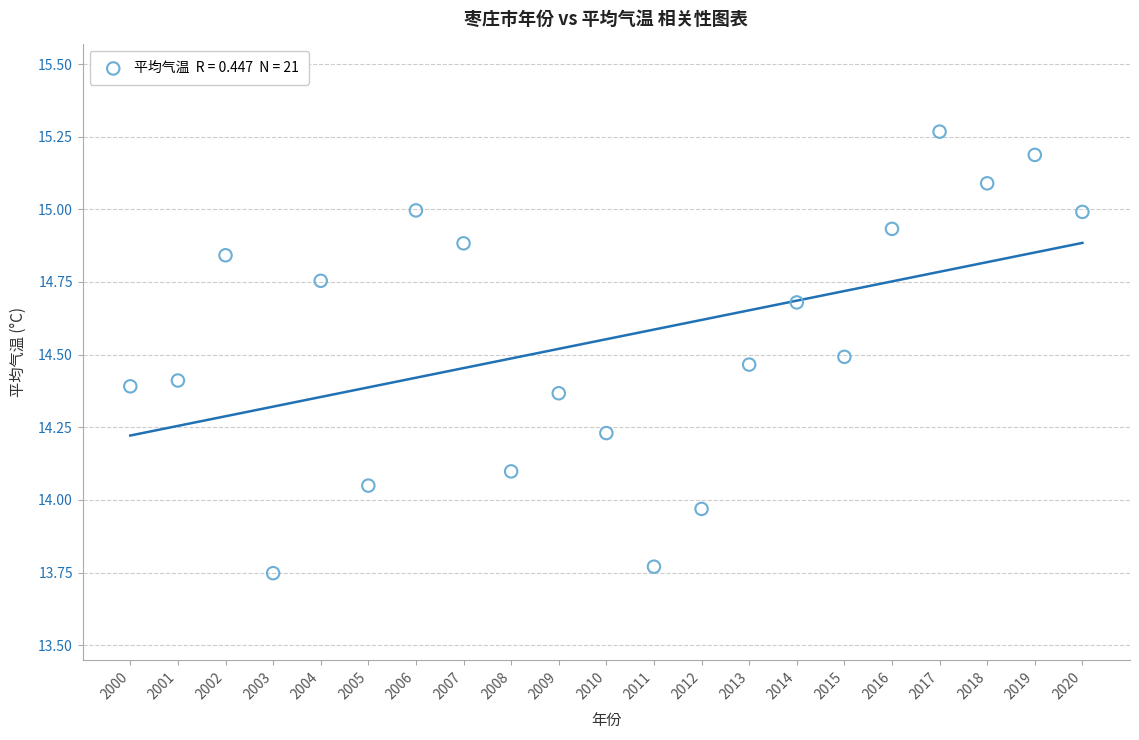

What is the range of X values (max minus min)?

20.0